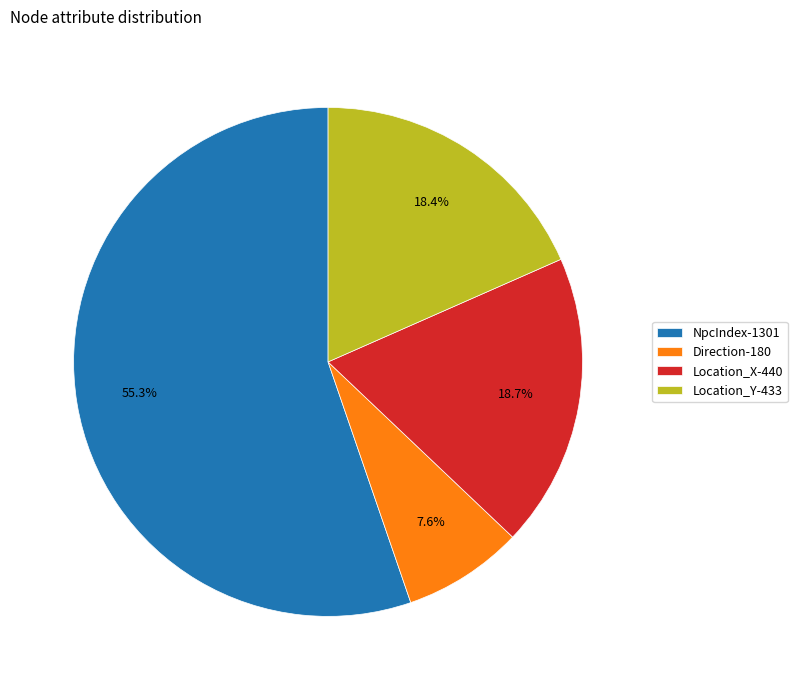

The Location_X slice represents 31% of the pie. True or false?

False